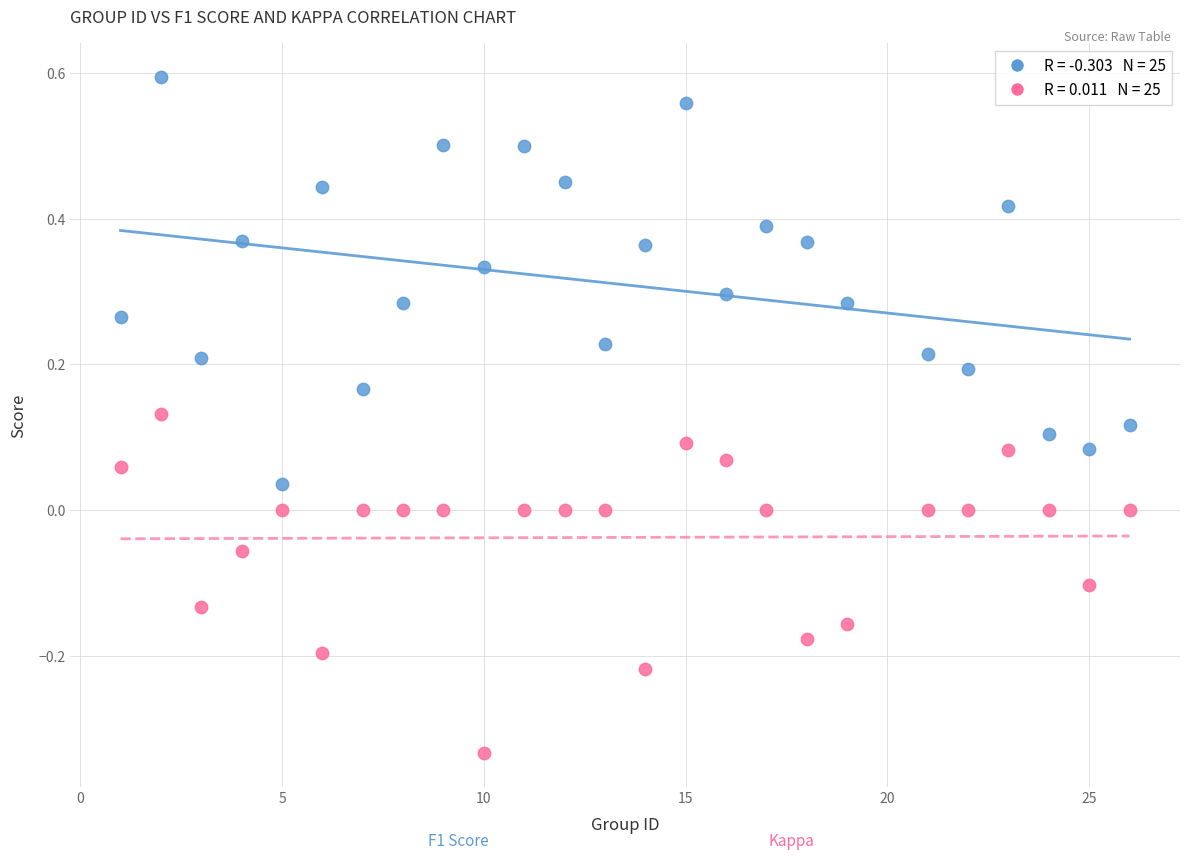

Across all data points, what is the range of X values (max minus min)?

25.0